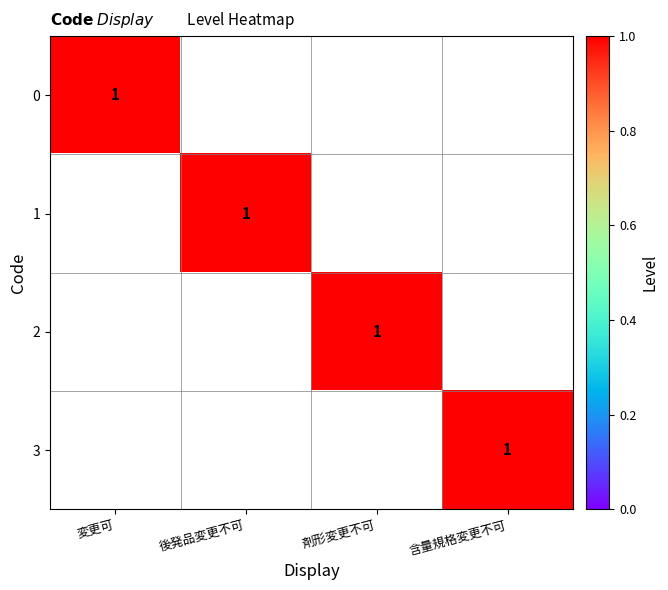

The 3 series shows 0 at 含量規格変更不可. True or false?

False